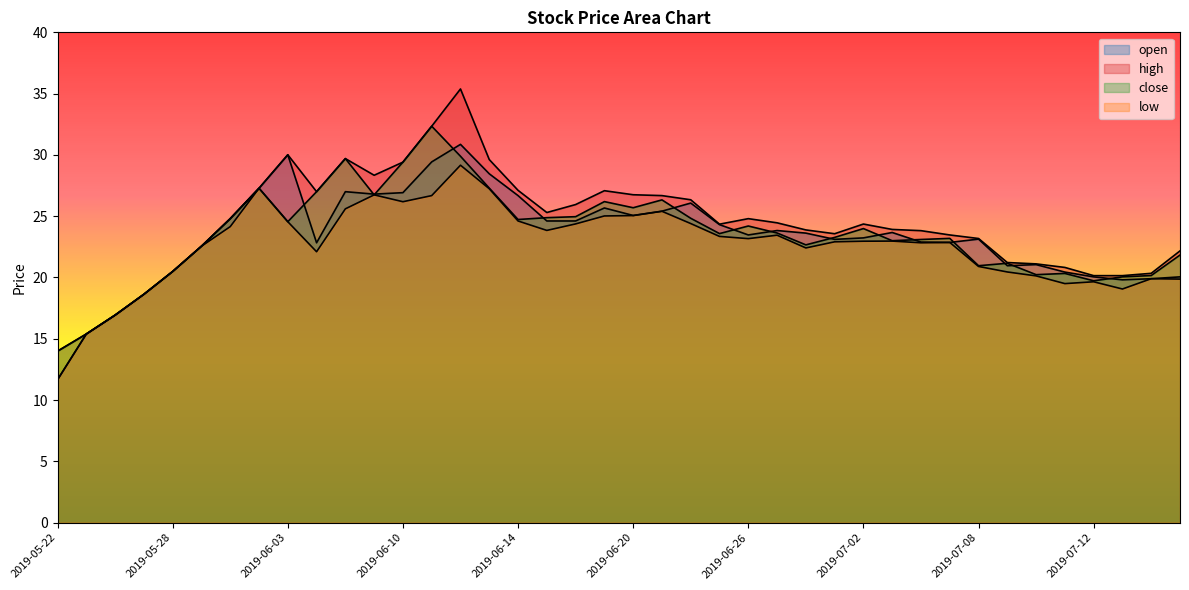

What are all the series names shown in the legend?

open, high, close, low